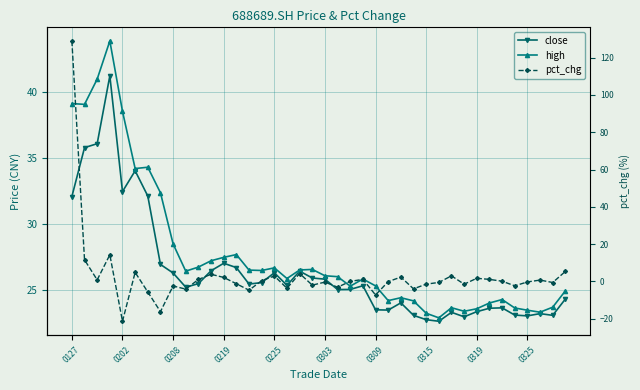

Reading right to left, transcribe all the data shown in this chart.

close: 24.3	23.0	23.2	23.0	23.1	23.6	23.6	23.3	22.9	23.3	22.6	22.7	23.0	24.0	23.4	23.5	25.3	25.0	25.0	25.8	25.9	26.4	25.3	26.3	25.5	25.4	26.7	27.0	26.4	25.4	25.2	26.3	26.9	32.1	34.0	32.5	41.2	36.1	35.8	32.1
high: 24.9	23.7	23.3	23.4	23.6	24.2	24.0	23.5	23.4	23.6	22.9	23.2	24.1	24.4	24.2	25.3	25.8	25.3	26.0	26.1	26.5	26.5	25.8	26.6	26.4	26.5	27.7	27.4	27.2	26.7	26.4	28.5	32.4	34.3	34.2	38.5	43.9	41.0	39.1	39.1
pct_chg: 5.4	-0.6	0.7	-0.3	-2.3	0.1	1.1	1.7	-1.5	3.0	-0.5	-1.4	-4.0	2.3	-0.1	-7.2	1.1	0.0	-3.1	-0.3	-2.0	4.3	-3.7	2.9	0.4	-4.7	-1.2	2.2	3.9	1.1	-4.1	-2.4	-16.2	-5.6	4.9	-21.3	14.3	0.8	11.6	128.9